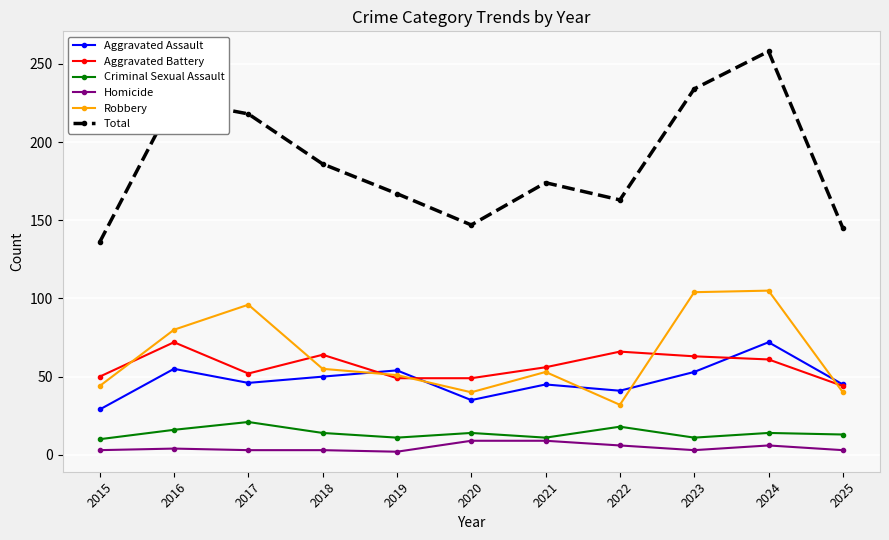

At which category does Robbery reach its first local peak?

2017